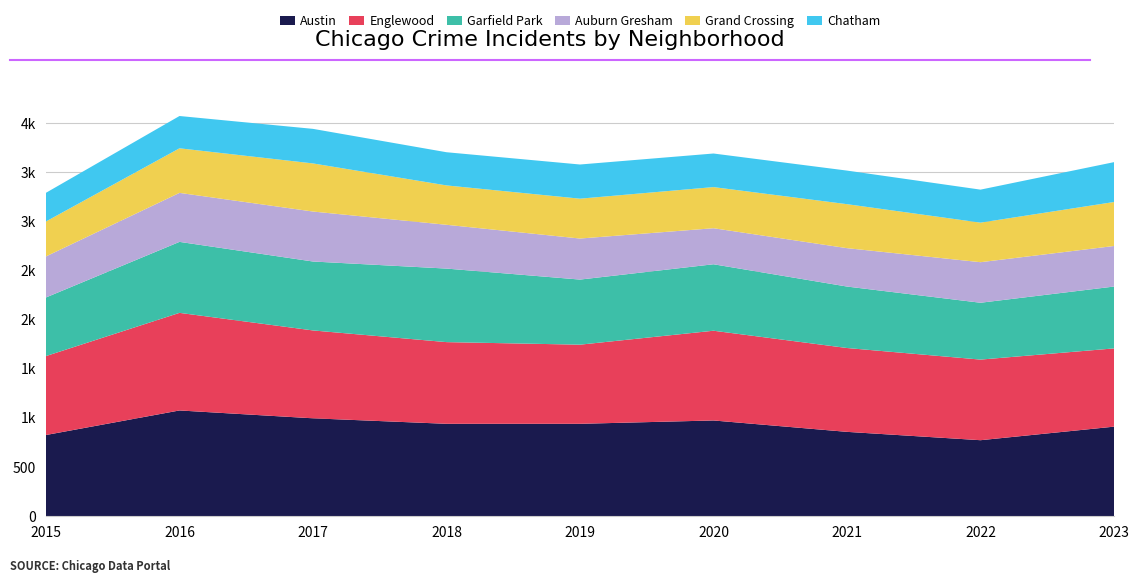

Reading left to right, list all the values displayed in this chart.

Austin: 825	1075	995	939	939	973	857	772	910
Englewood: 804	994	895	832	806	914	854	821	797
Garfield Park: 597	723	702	749	663	677	626	579	630
Auburn Gresham: 418	499	509	446	418	367	391	413	413
Grand Crossing: 356	454	490	401	406	419	448	403	448
Chatham: 292	329	352	338	348	342	342	336	406